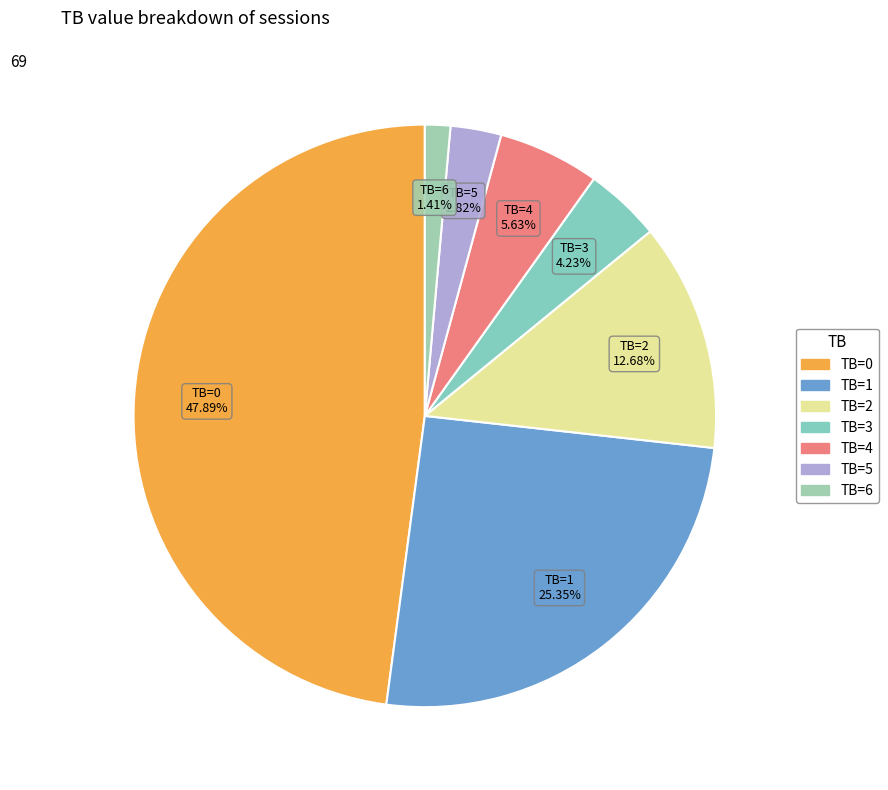

How many segments does this pie chart have?

7